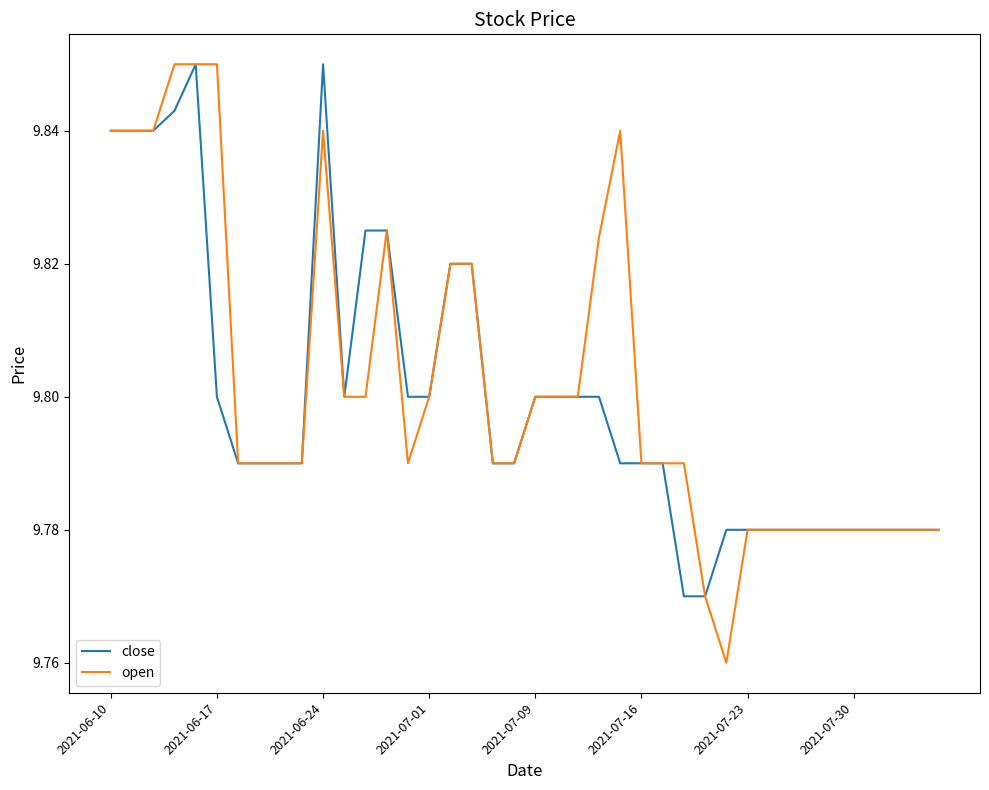

Count the open values in the range 9 to 10.

40